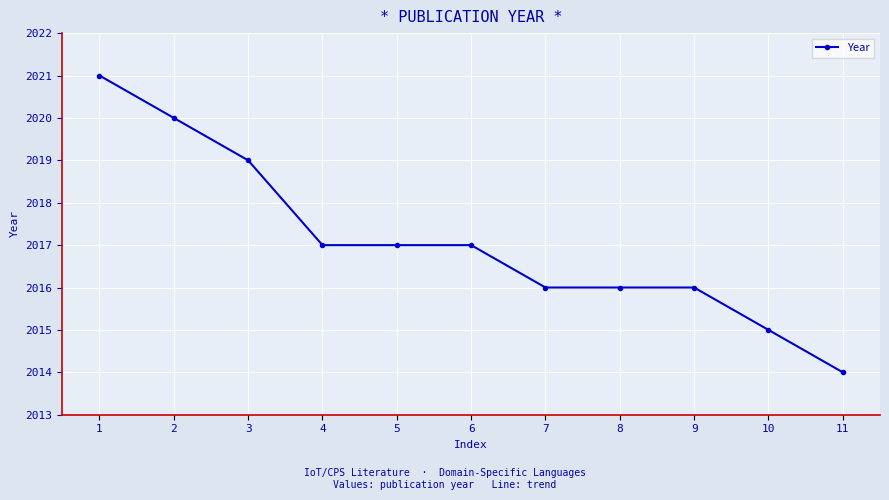

What is the smallest value displayed?

2014